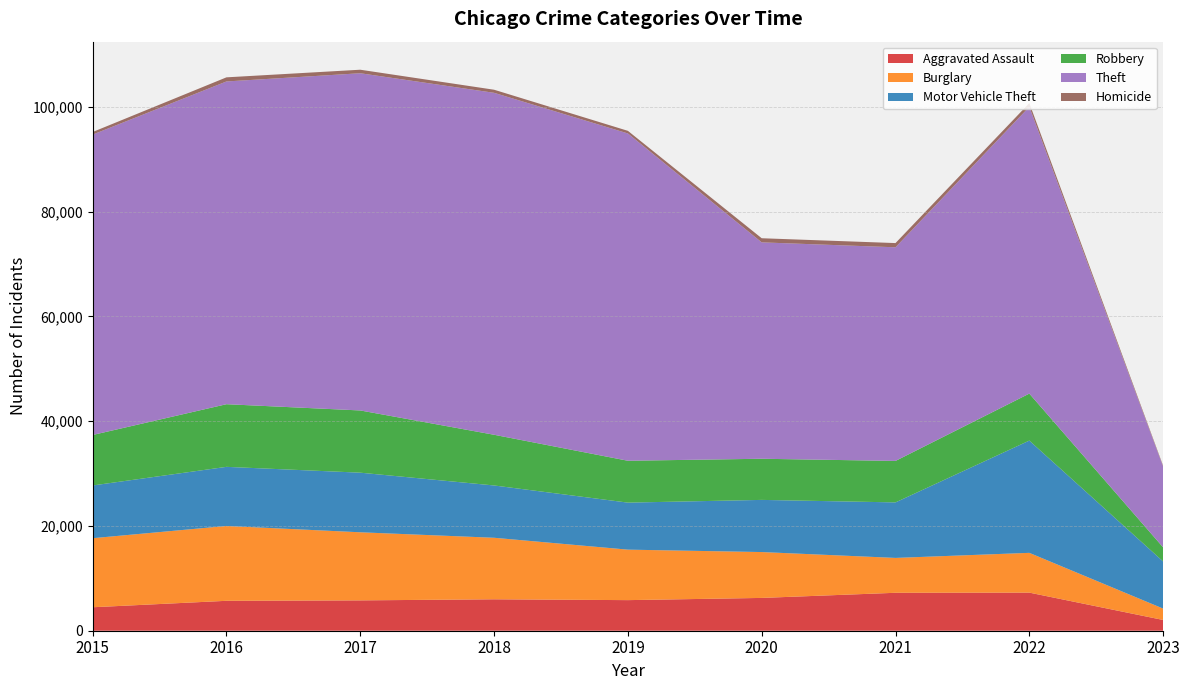

Reading left to right, transcribe all the data shown in this chart.

Aggravated Assault: 2015=4480	2016=5712	2017=5793	2018=6001	2019=5841	2020=6263	2021=7243	2022=7274	2023=2054
Burglary: 2015=13184	2016=14289	2017=13001	2018=11746	2019=9639	2020=8757	2021=6658	2022=7594	2023=2172
Motor Vehicle Theft: 2015=10068	2016=11286	2017=11380	2018=9985	2019=8977	2020=9957	2021=10599	2022=21433	2023=9001
Robbery: 2015=9638	2016=11960	2017=11880	2018=9680	2019=7994	2020=7855	2021=7918	2022=8970	2023=2690
Theft: 2015=57350	2016=61619	2017=64381	2018=65286	2019=62489	2020=41314	2021=40788	2022=54751	2023=15420
Homicide: 2015=496	2016=786	2017=672	2018=589	2019=498	2020=787	2021=804	2022=715	2023=156